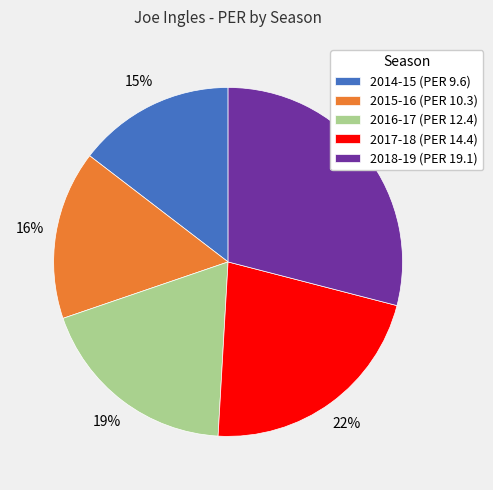

Rank the categories by value from highest to lowest.

2018-19, 2017-18, 2016-17, 2015-16, 2014-15